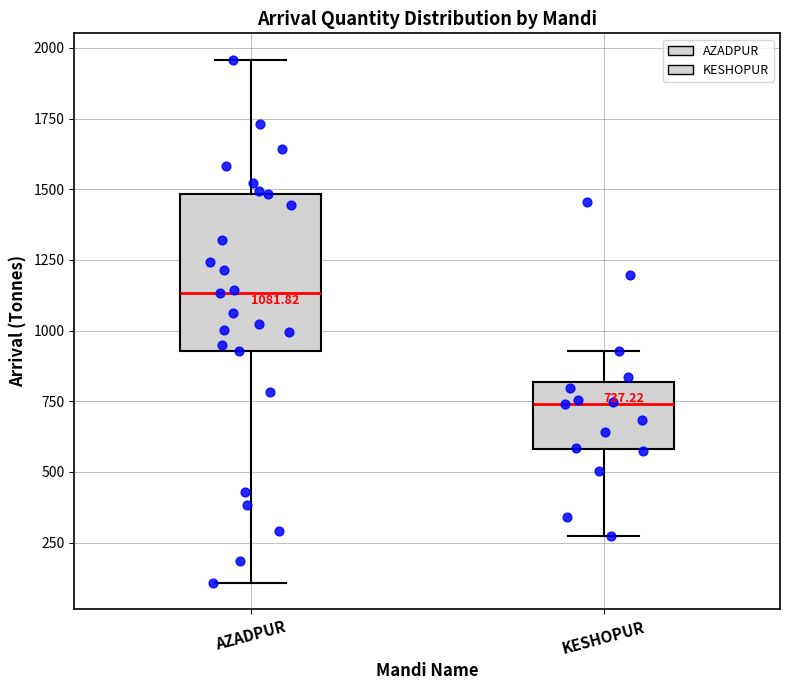

Which box is the tallest, from its lower edge to its upper edge?

AZADPUR